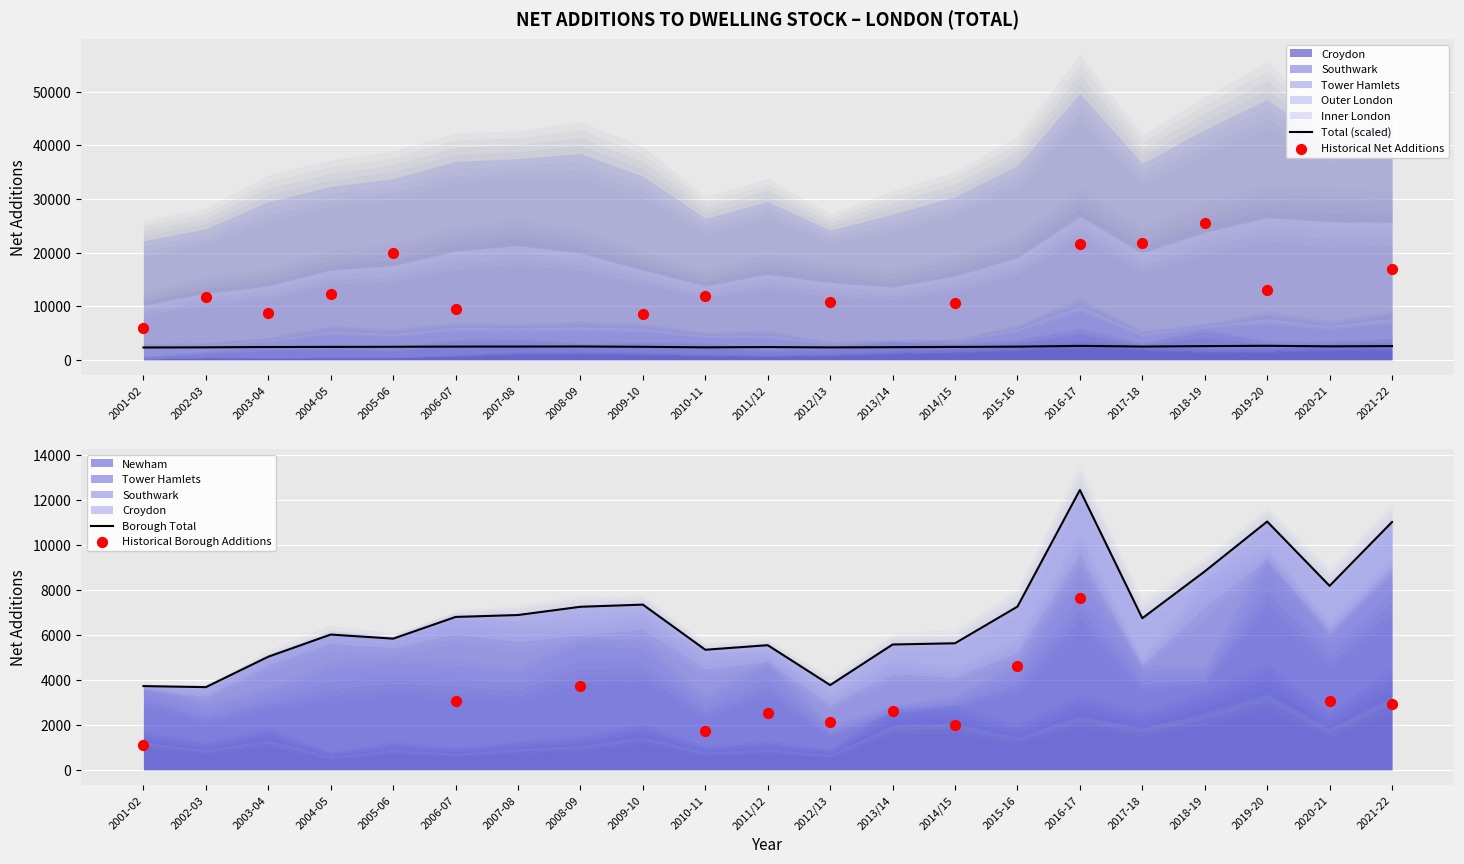

Which series reaches the maximum Y coordinate?

Inner London